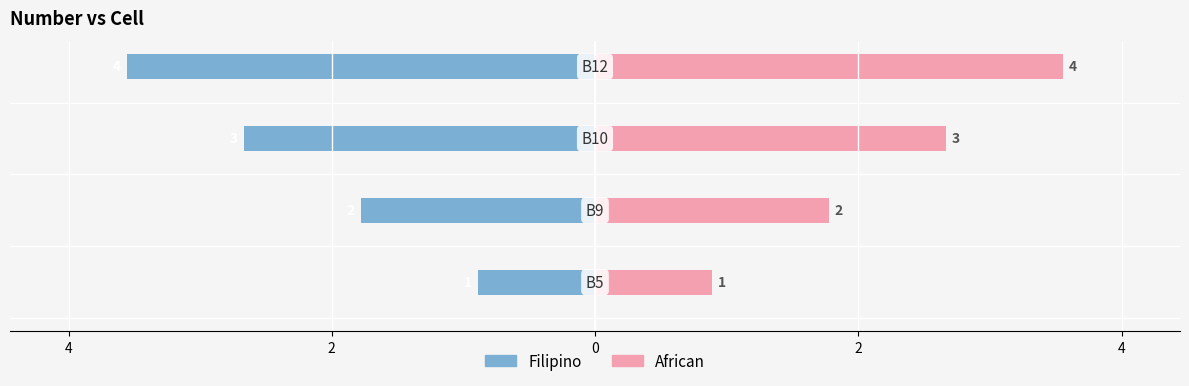

How many values in the Filipino series exceed -2?

1